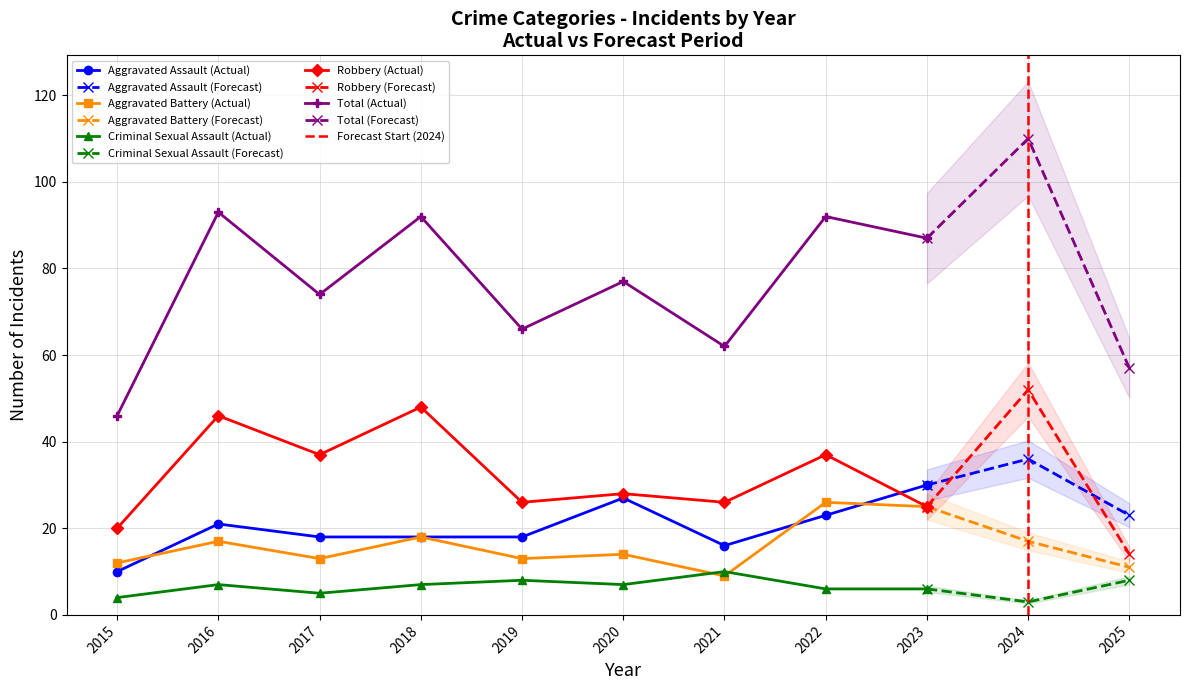

At which label does Robbery first exceed 28?

2016